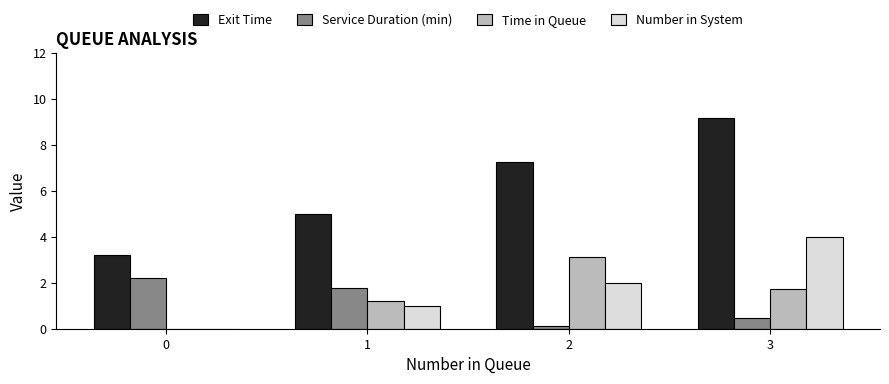

What is the average value of the Service Duration (min) series?

1.1